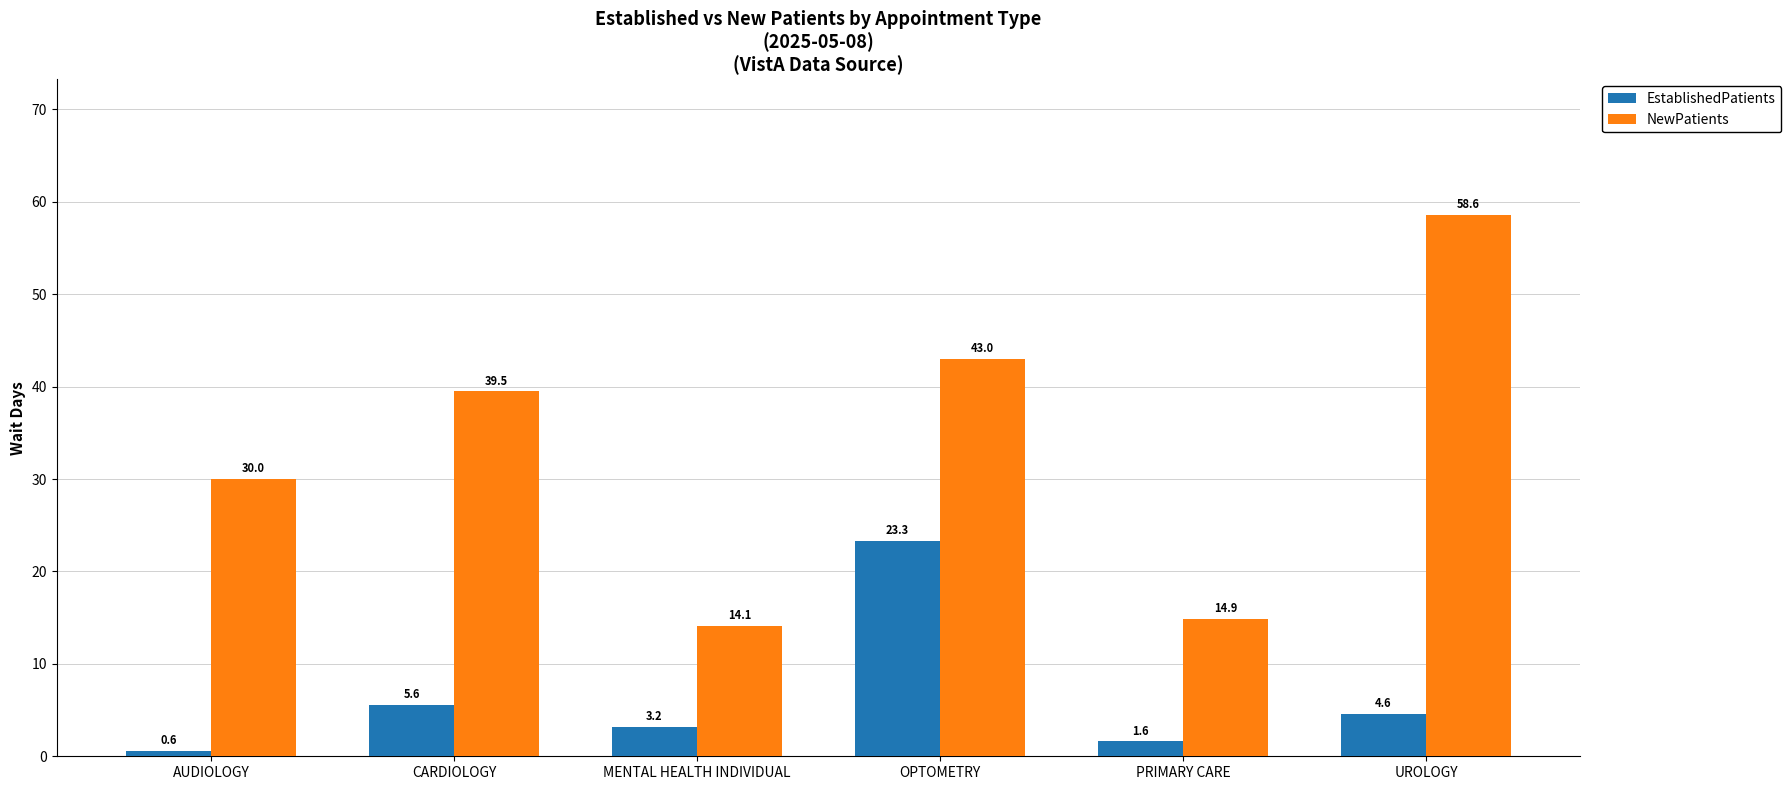

Is it true that NewPatients equals 30.0 at AUDIOLOGY?

True